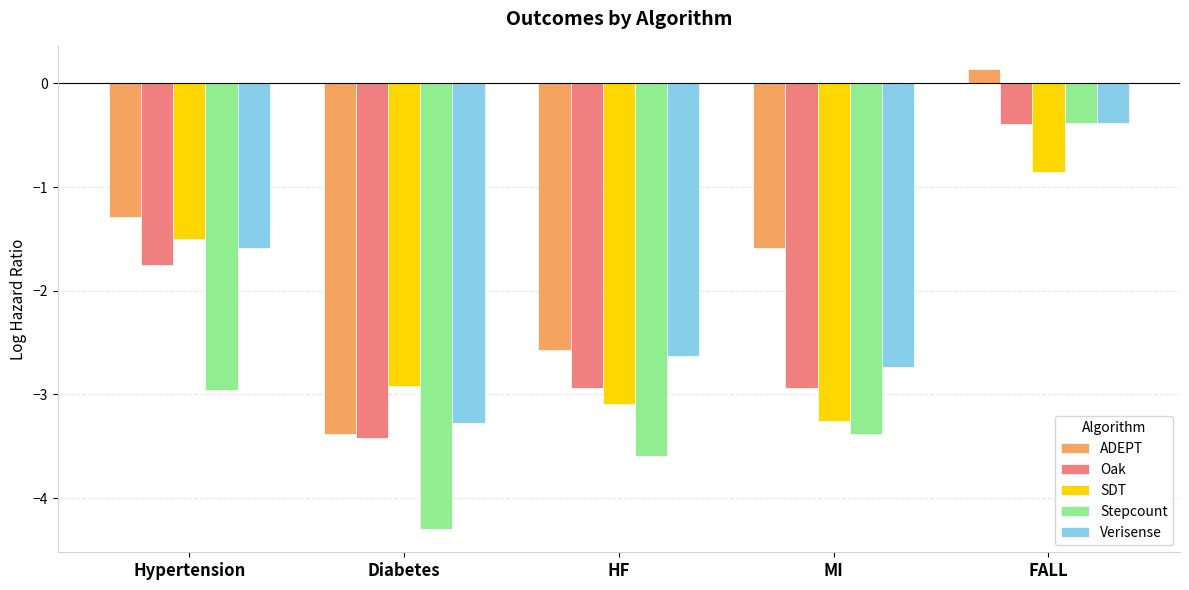

What is the total value across all series at Diabetes?

-17.3